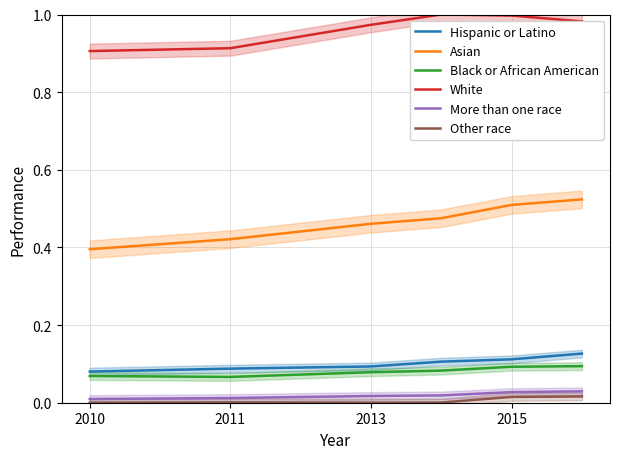

Reading right to left, transcribe all the data shown in this chart.

Hispanic or Latino: 0.1	0.1	0.1	0.1	0.1	0.1
Asian: 0.5	0.5	0.5	0.5	0.4	0.4
Black or African American: 0.1	0.1	0.1	0.1	0.1	0.1
White: 1.0	1.0	1.0	1.0	0.9	0.9
More than one race: 0.0	0.0	0.0	0.0	0.0	0.0
Other race: 0.0	0.0	0.0	0.0	0.0	0.0